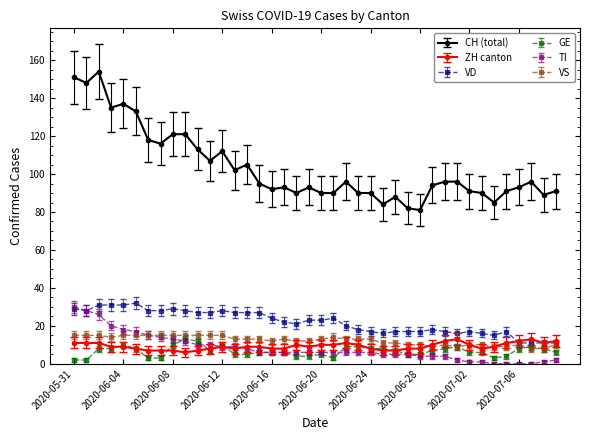

What is the sum of all VS values?

492